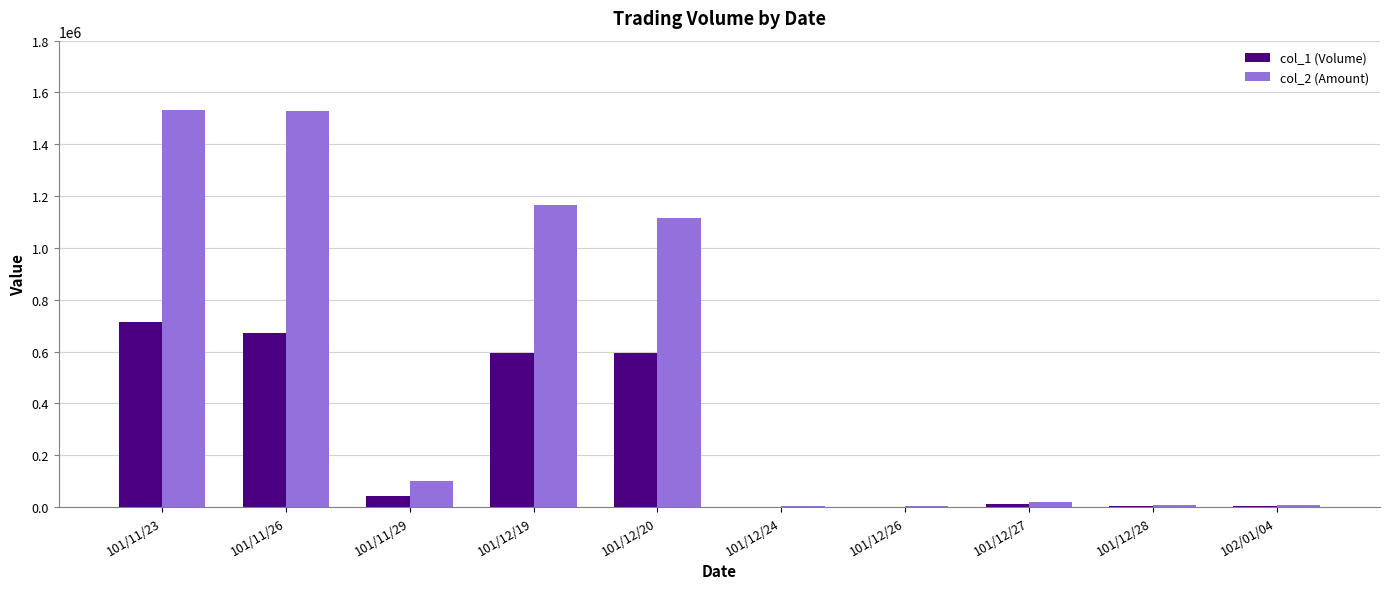

What is the greatest value displayed?

1534190